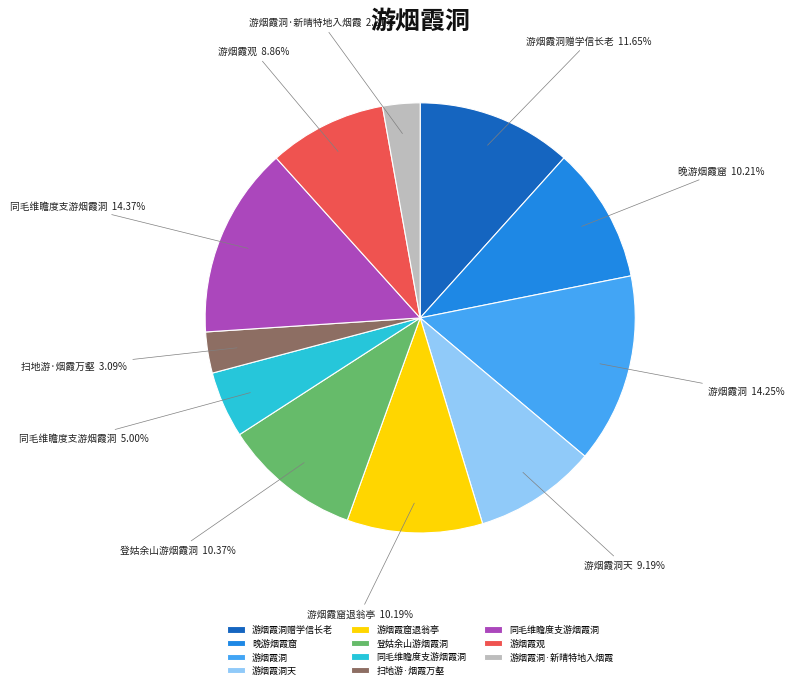

Count the number of slices in the pie.

11